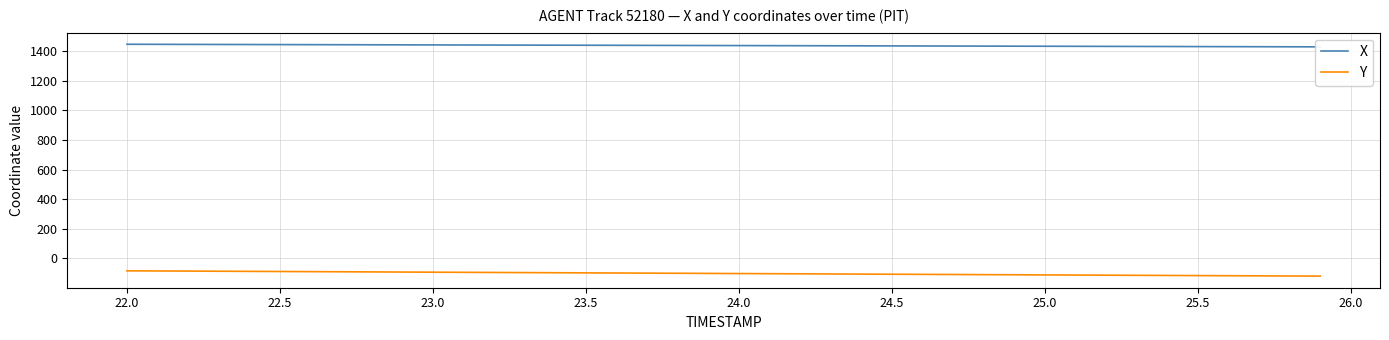

What is the maximum value for Y?

-85.5